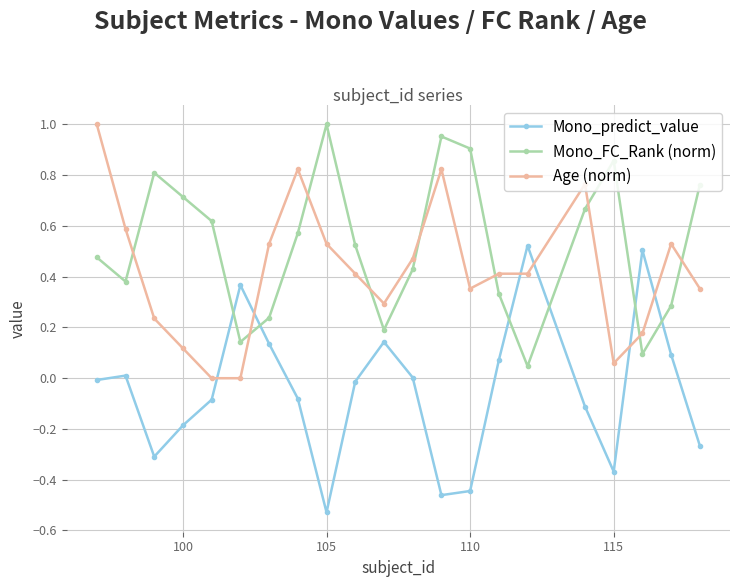

True or false: Mono_predict_value has more than 2 interior local peaks.

True